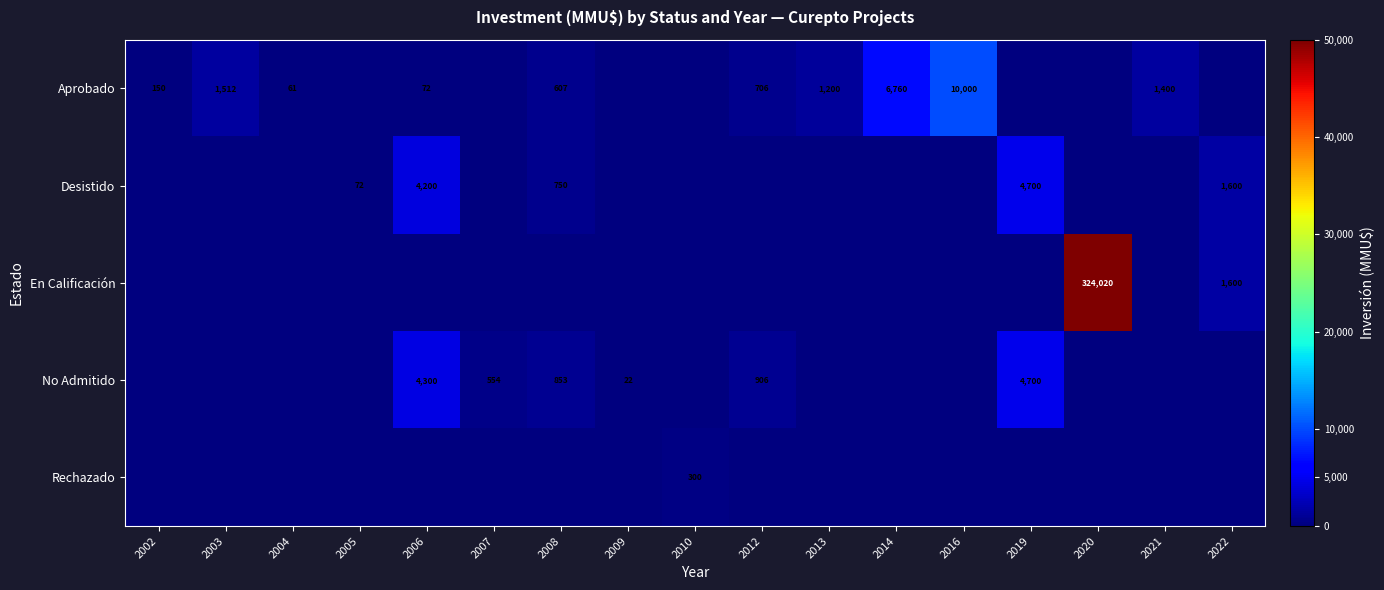

How many data points does each series have?

17